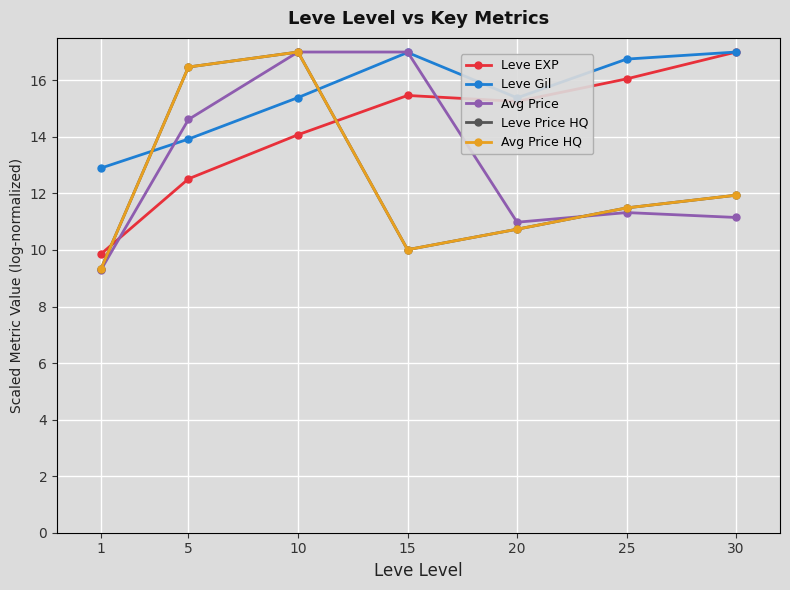

Reading left to right, list all the values displayed in this chart.

Leve EXP: 1=9.9	5=12.5	10=14.1	15=15.5	20=15.3	25=16.1	30=17.0
Leve Gil: 1=12.9	5=13.9	10=15.4	15=17.0	20=15.4	25=16.8	30=17.0
Avg Price: 1=9.3	5=14.6	10=17.0	15=17.0	20=11.0	25=11.3	30=11.1
Leve Price HQ: 1=9.3	5=16.5	10=17.0	15=10.0	20=10.7	25=11.5	30=11.9
Avg Price HQ: 1=9.3	5=16.5	10=17.0	15=10.0	20=10.7	25=11.5	30=11.9